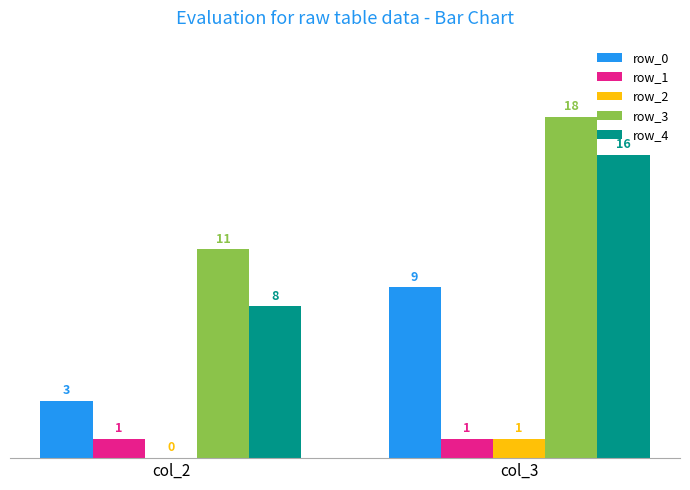

Read the row_4 value at col_2.

8